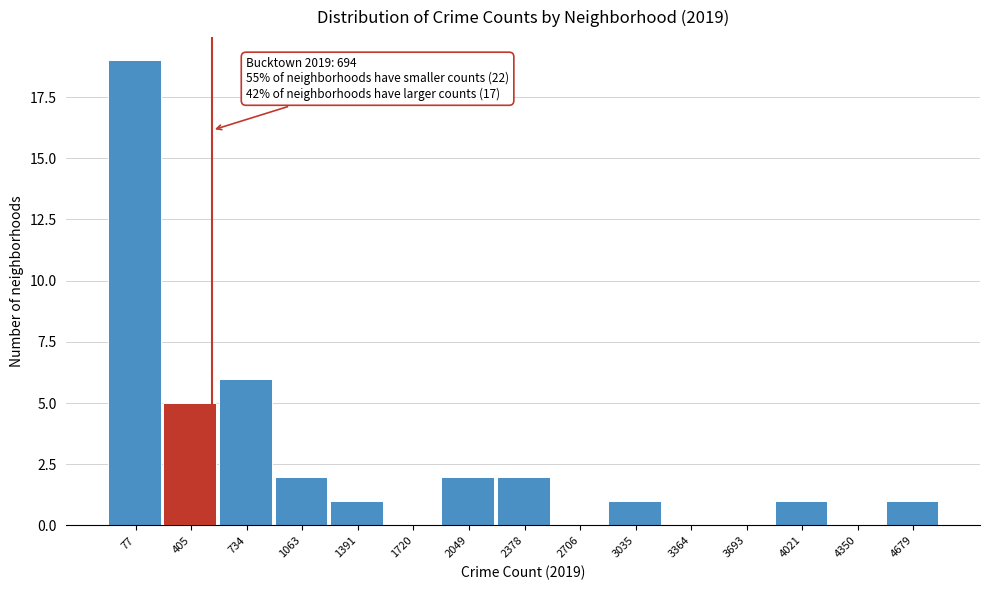

Reading left to right, transcribe all the data shown in this chart.

77=19	405=5	734=6	1063=2	1391=1	1720=0	2049=2	2378=2	2706=0	3035=1	3364=0	3693=0	4021=1	4350=0	4679=1